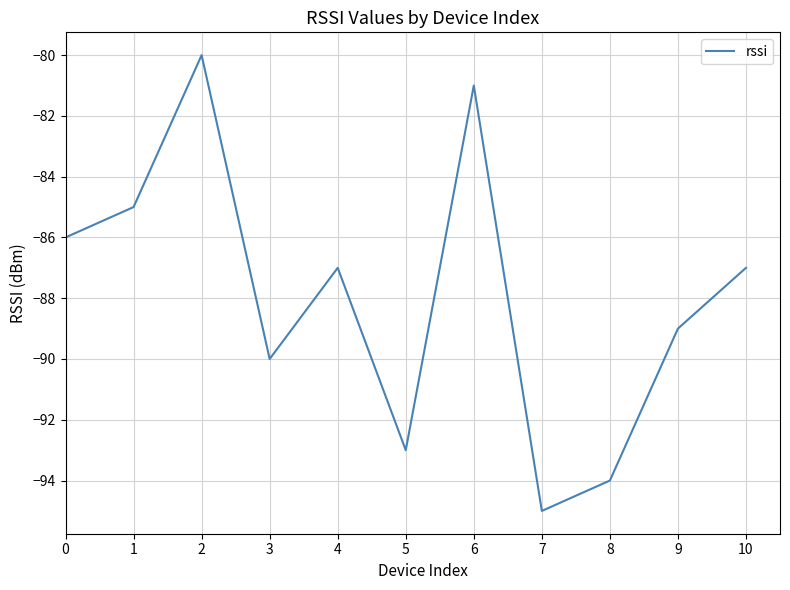

Does the chart display data point markers on the line(s)?

No